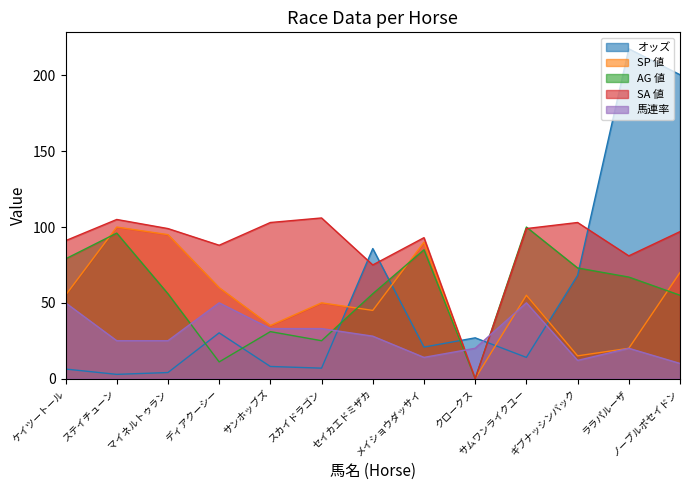

What value does the オッズ series have at ララパルーザ?

217.6